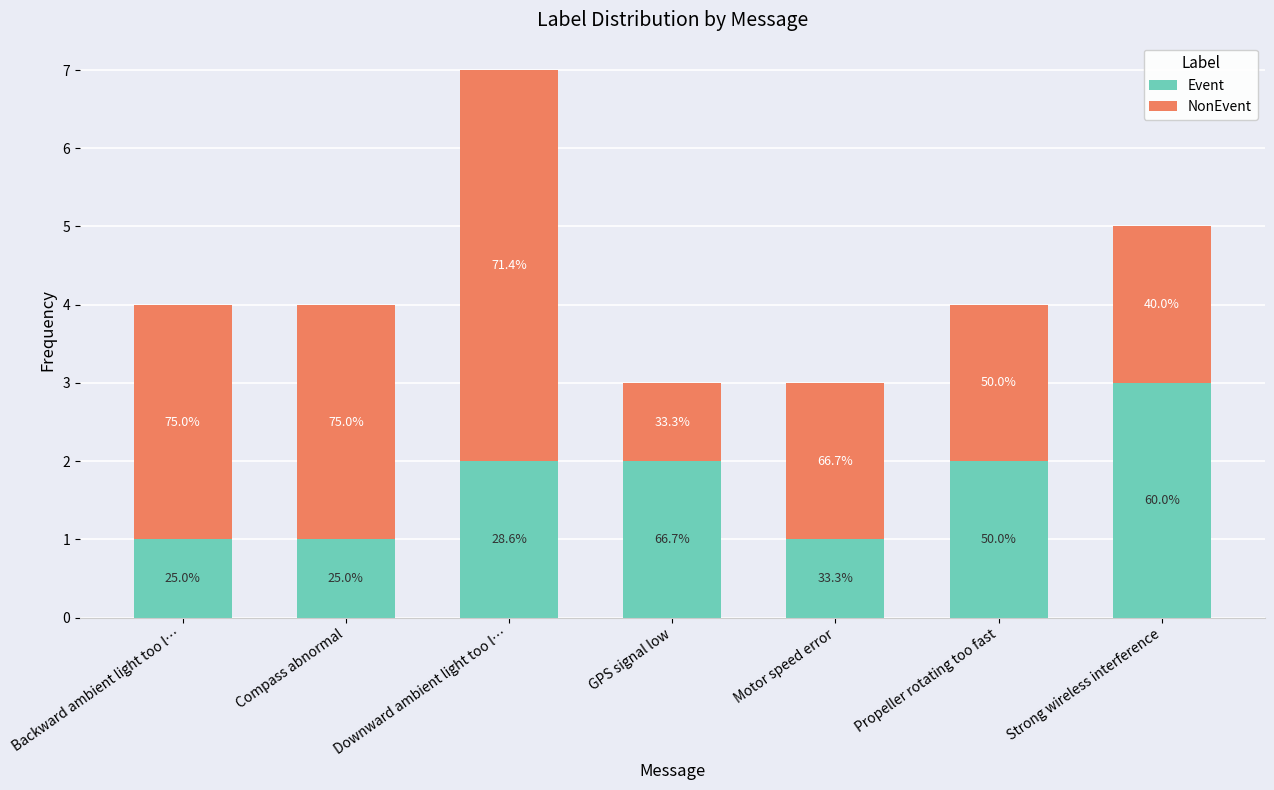

What is the label of the 3rd bar from the right?

Motor speed error